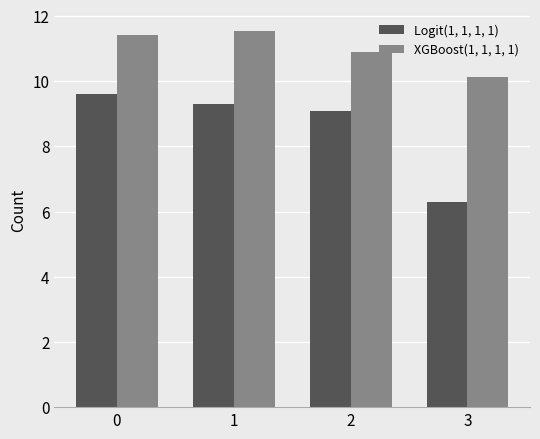

What is the total value across all series at 1?

20.8